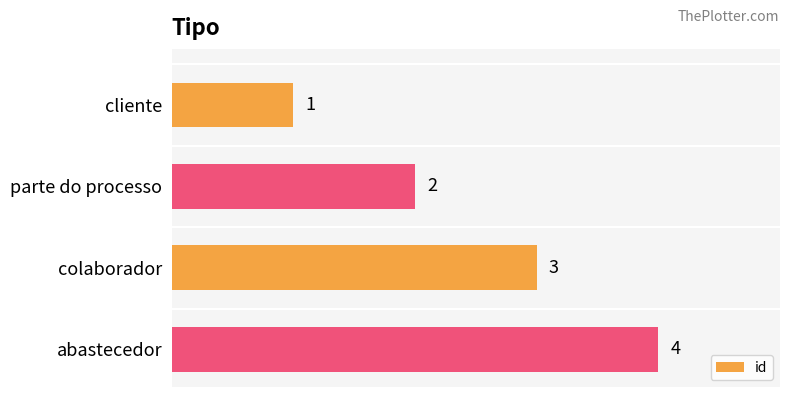

List the labels in order of value, smallest first.

cliente, parte do processo, colaborador, abastecedor